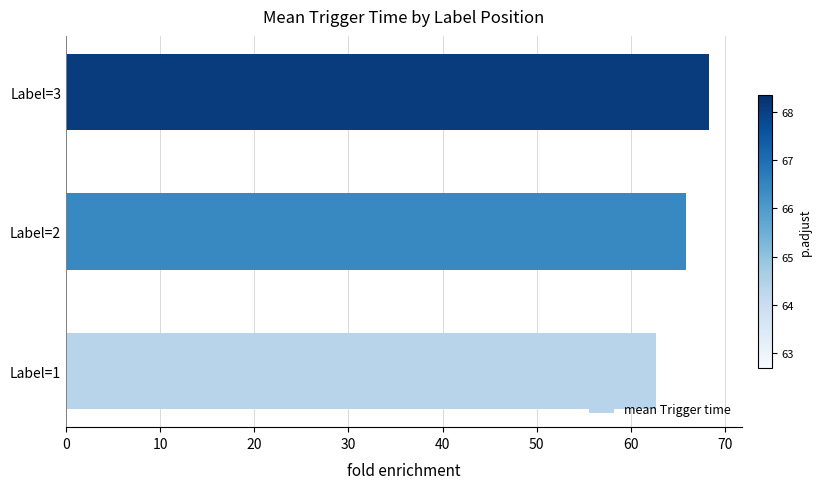

How many bars are there in total?

3